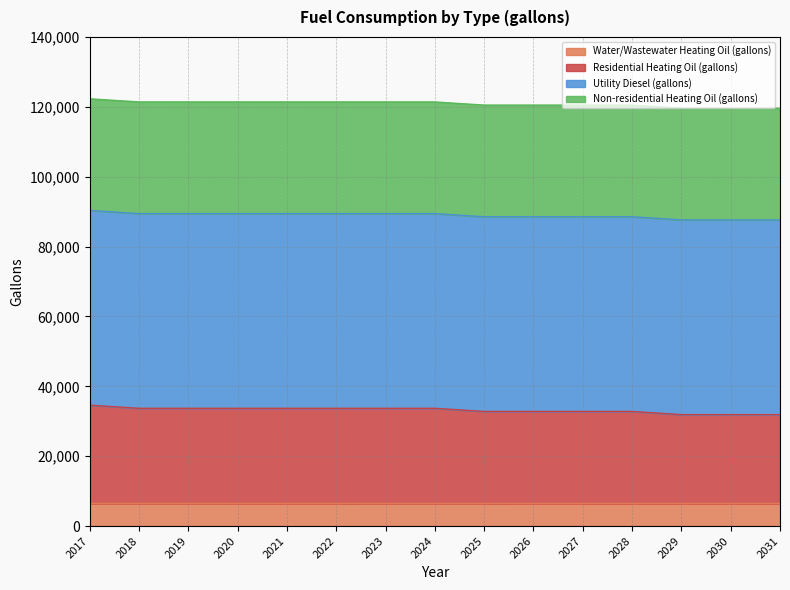

What is the total value across all series at 2024?

121393.5